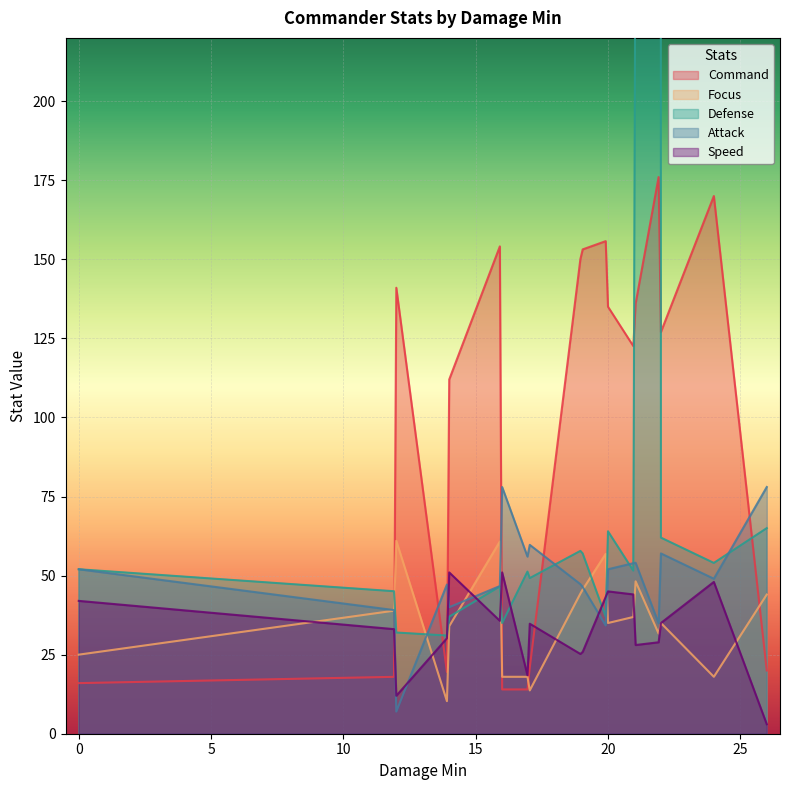

What is the average value of the Defense series?

218